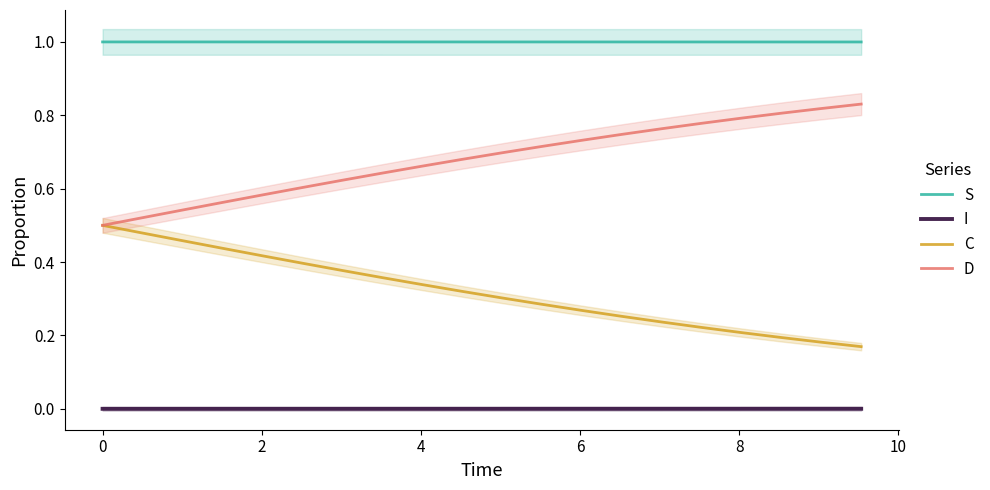

True or false: C and S intersect in this chart.

False